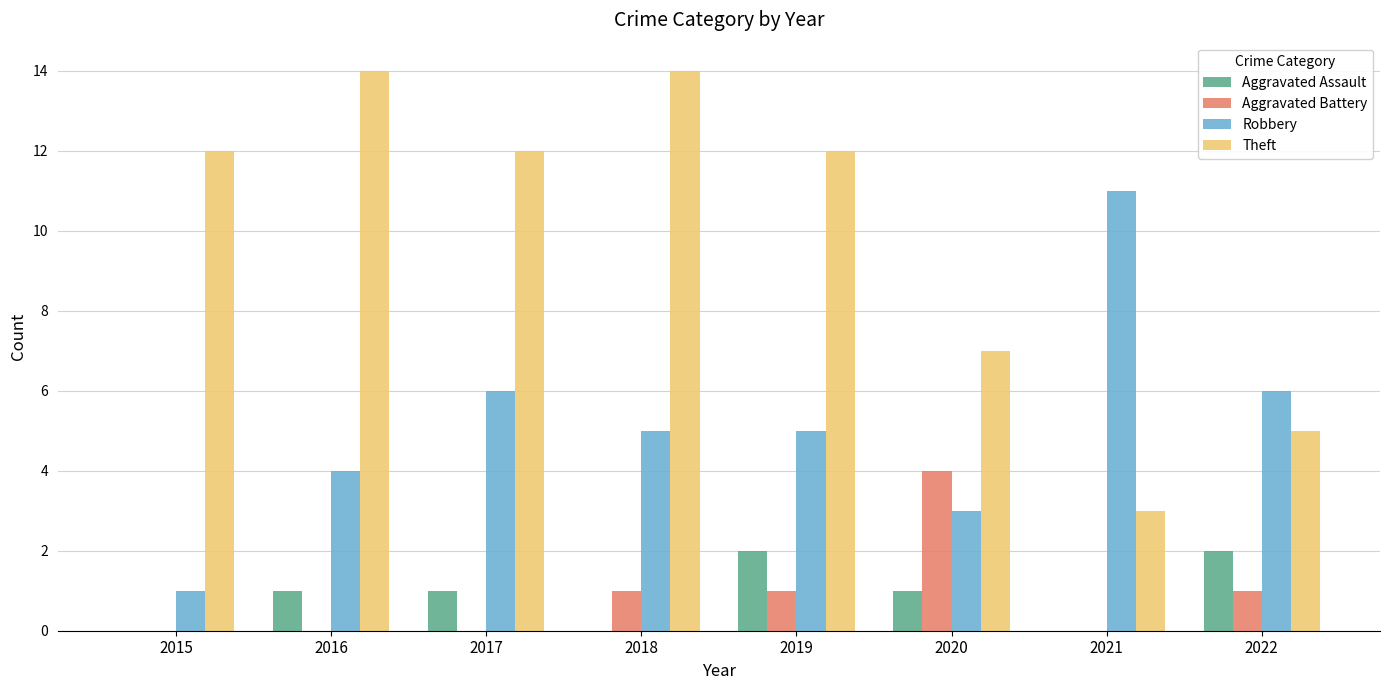

Where is Theft nearest to the value 8?

2020